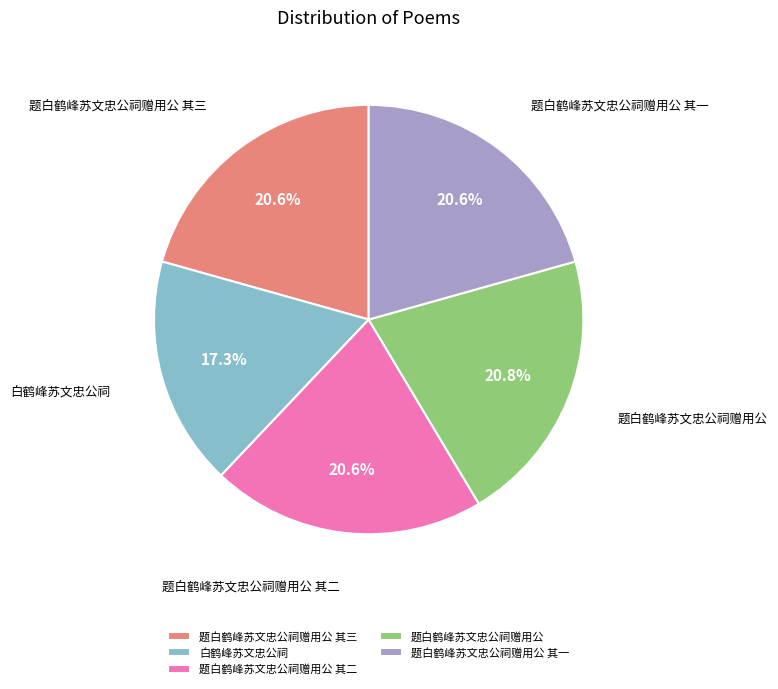

Do 题白鹤峰苏文忠公祠赠用公 and 白鹤峰苏文忠公祠 together represent more than half of the pie?

No